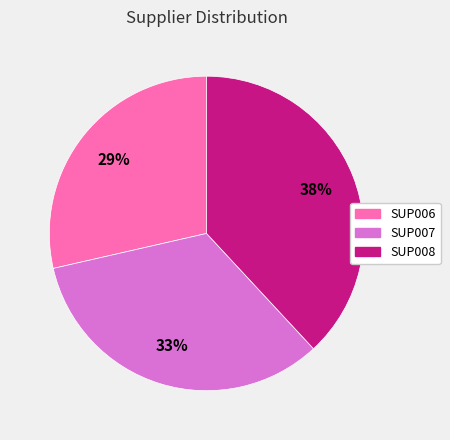

How many slices are in this pie chart?

3